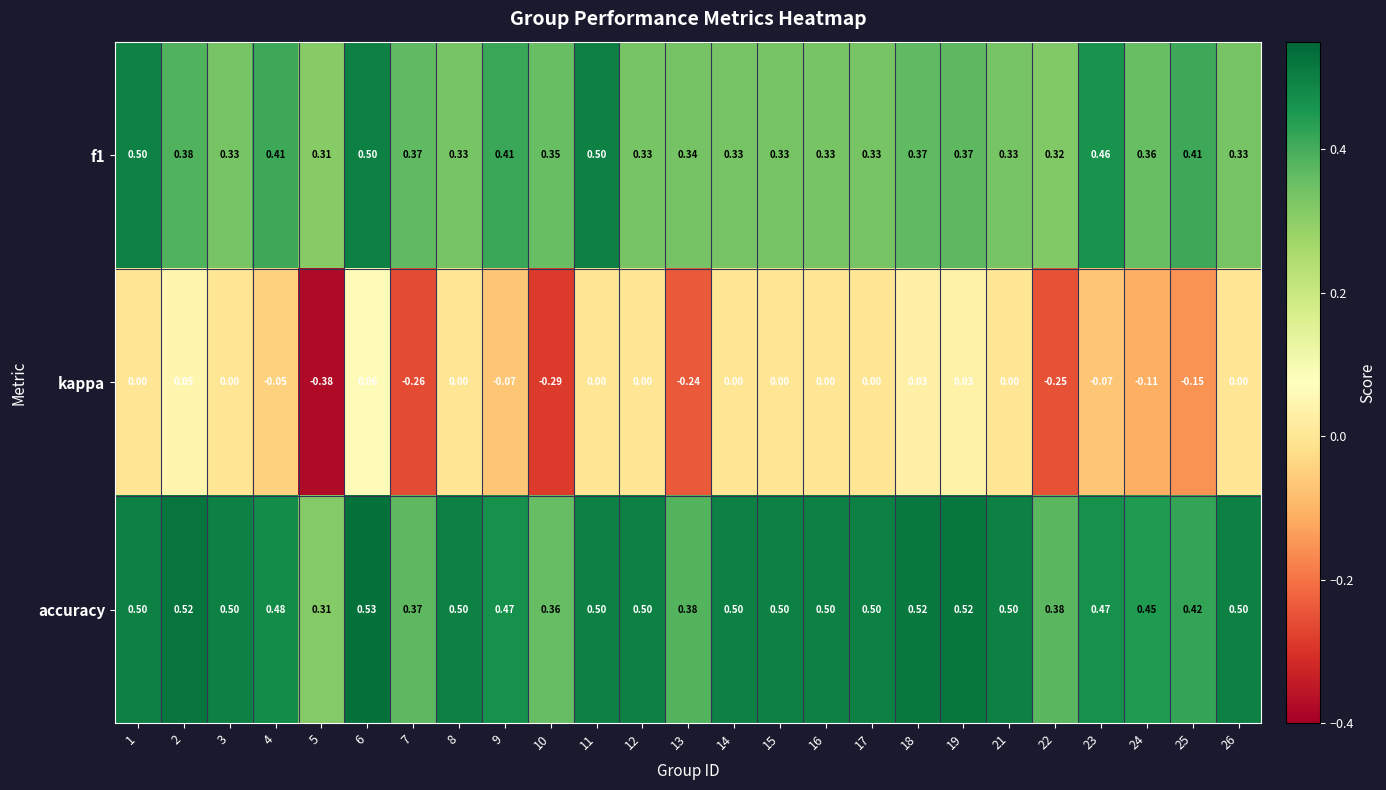

Which series has the largest total across all categories?

accuracy